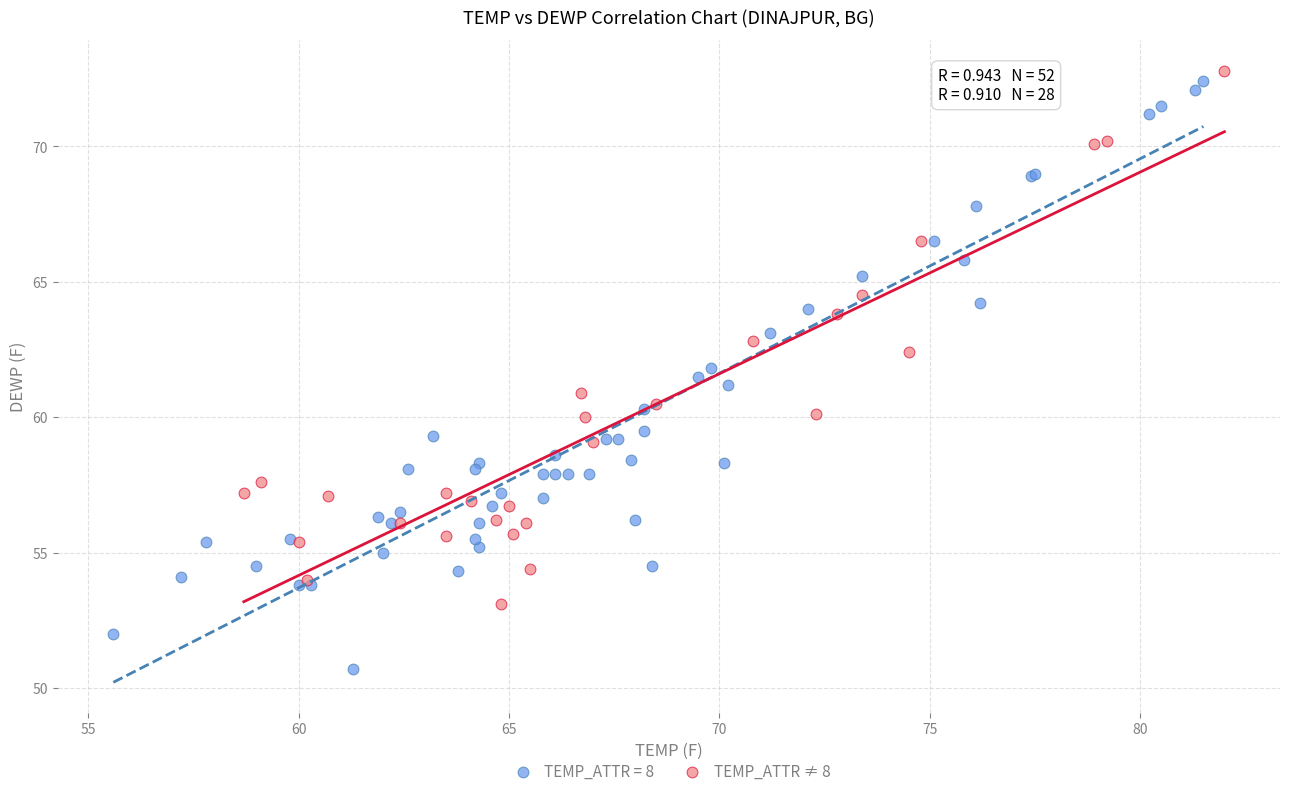

Which series contains the lowest Y value?

TEMP_ATTR = 8